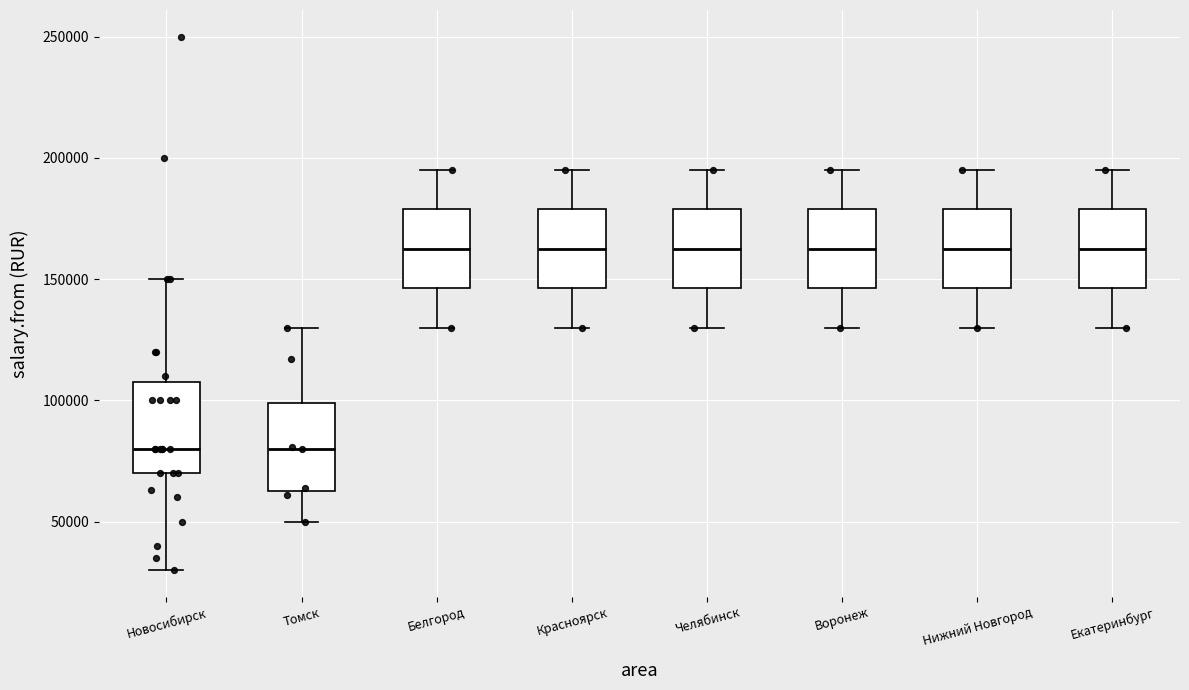

Where does the lower whisker of the box for Томск end on the y-axis? The values are not printed on the chart, so give them approximately, as read against the axis.

50000